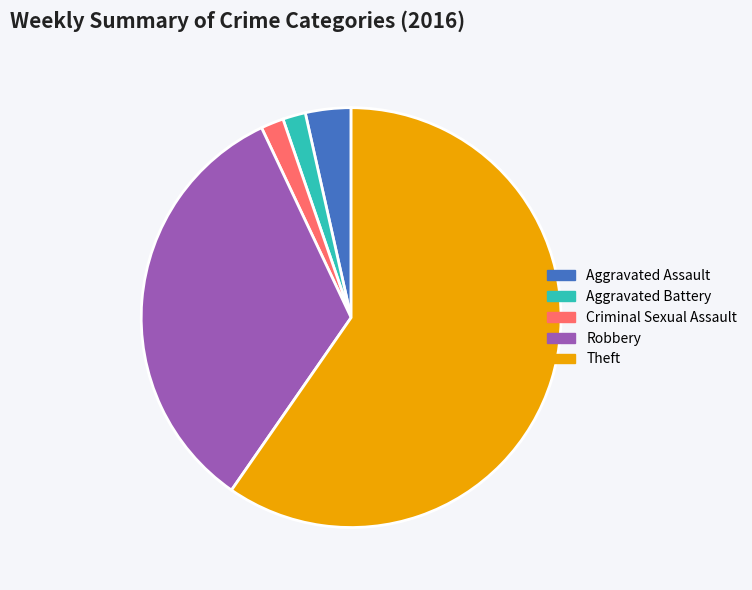

What is the ratio of the value at Theft to the value at Aggravated Assault?

17.0